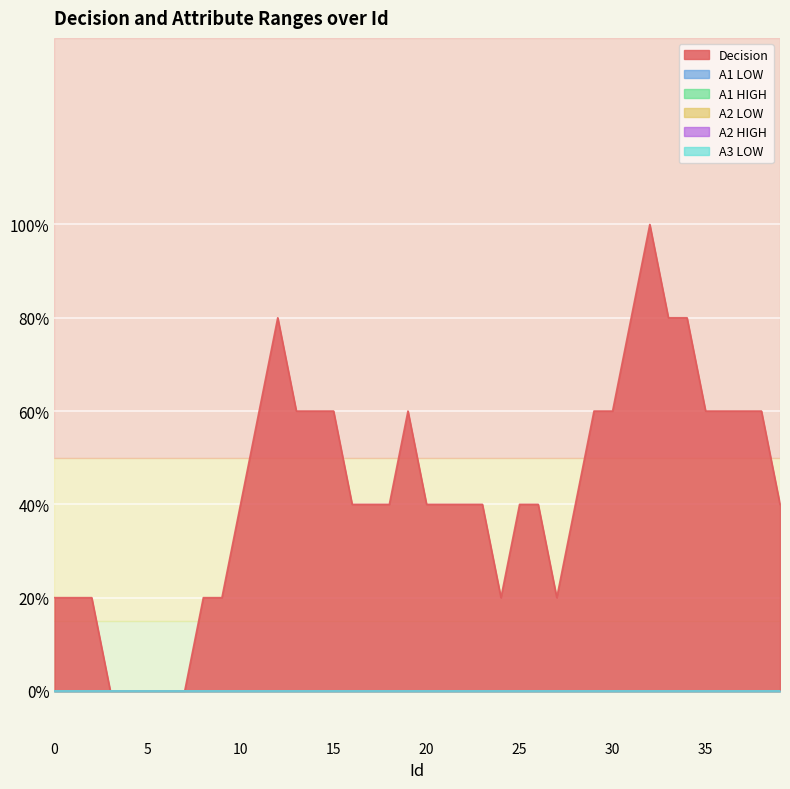

True or false: Decision has a value of 1 at 0.

False